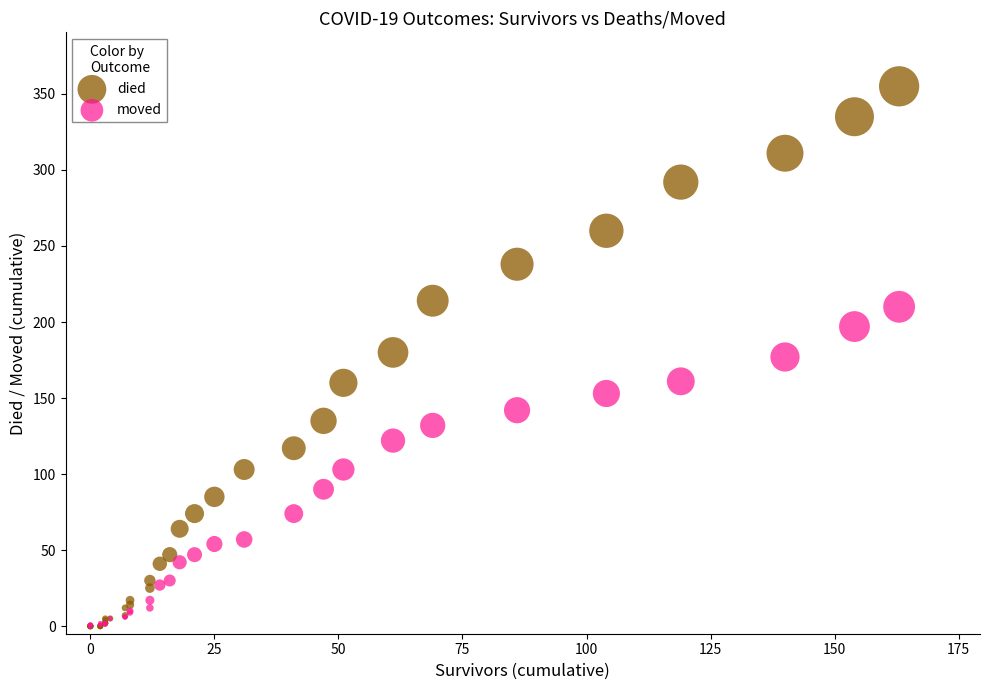

What are all the series names shown in the legend?

died, moved